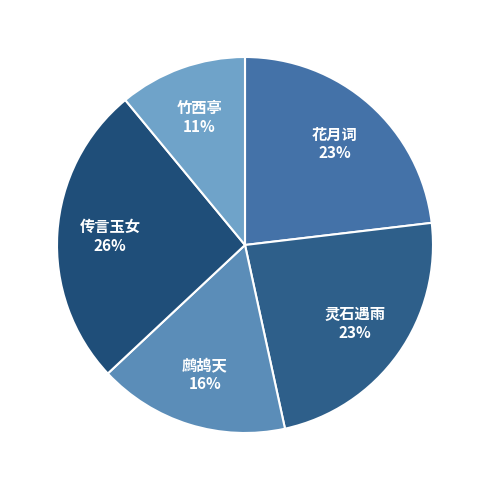

Count the number of slices in the pie.

5